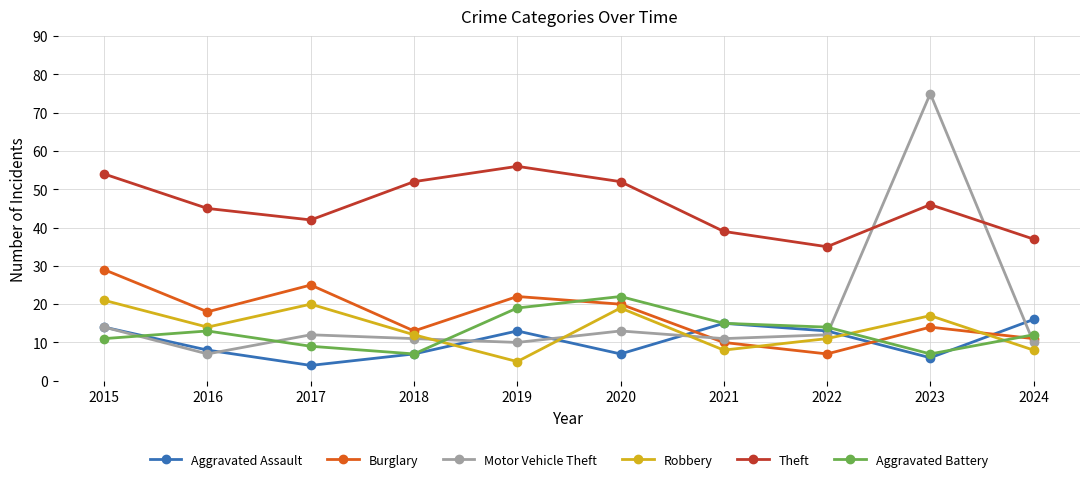

How many data points does each series have?

10